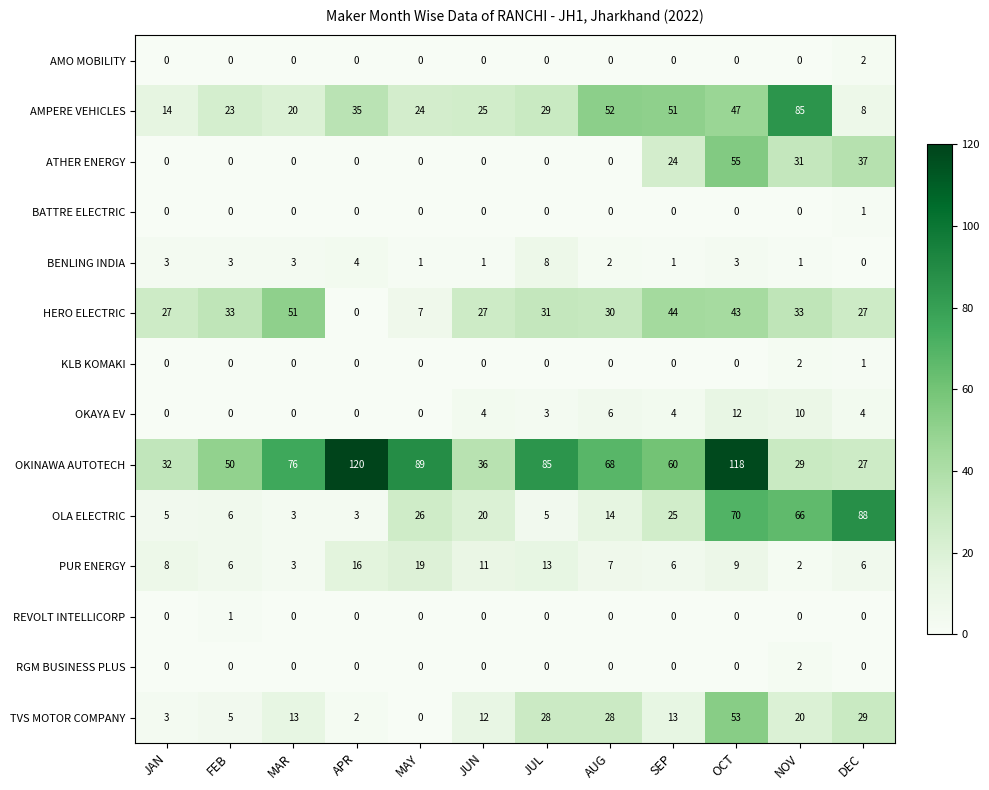

True or false: OLA ELECTRIC has a value of 14 at AUG.

True